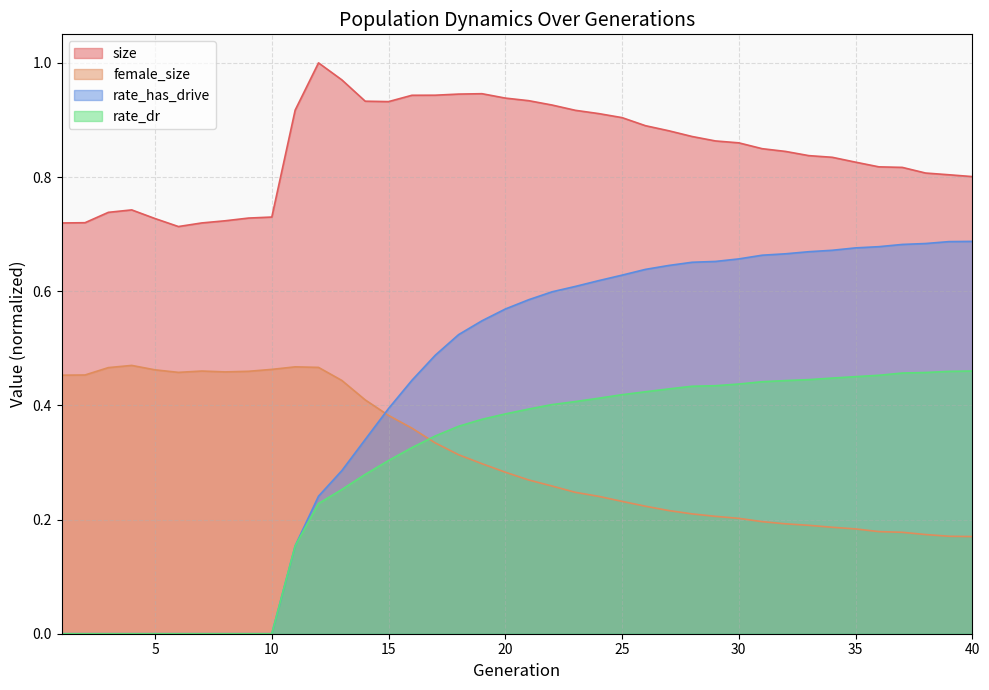

Which series has the widest spread of values?

rate_has_drive